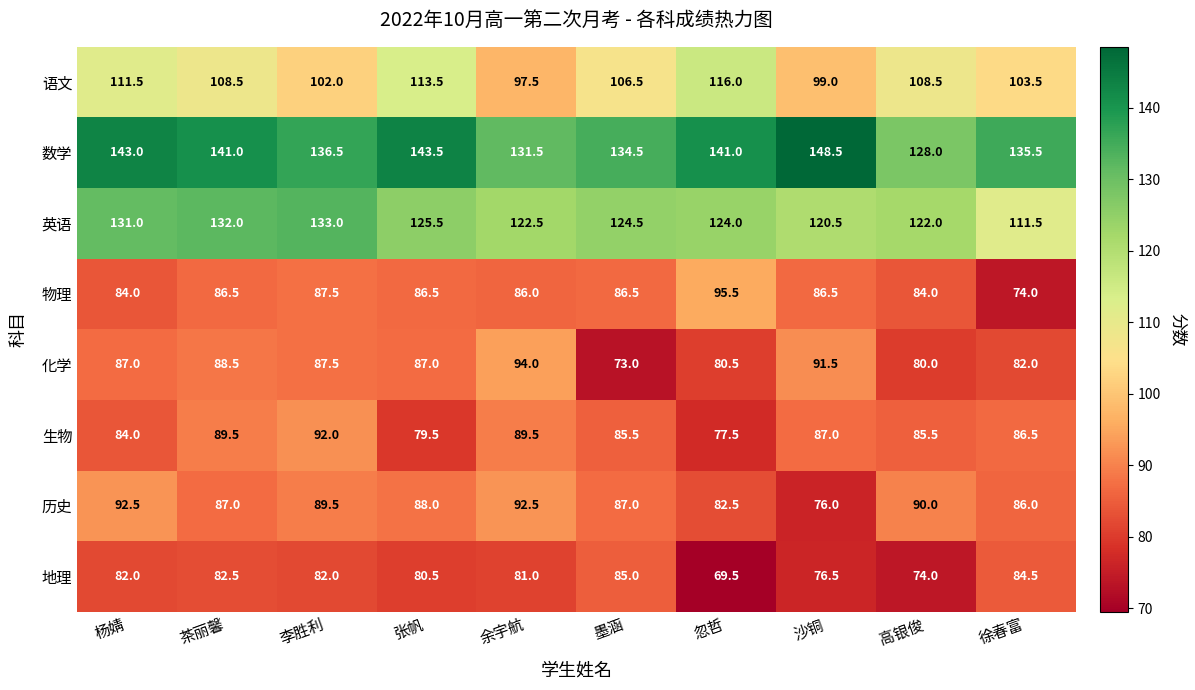

How many data points in 地理 are less than 82?

5